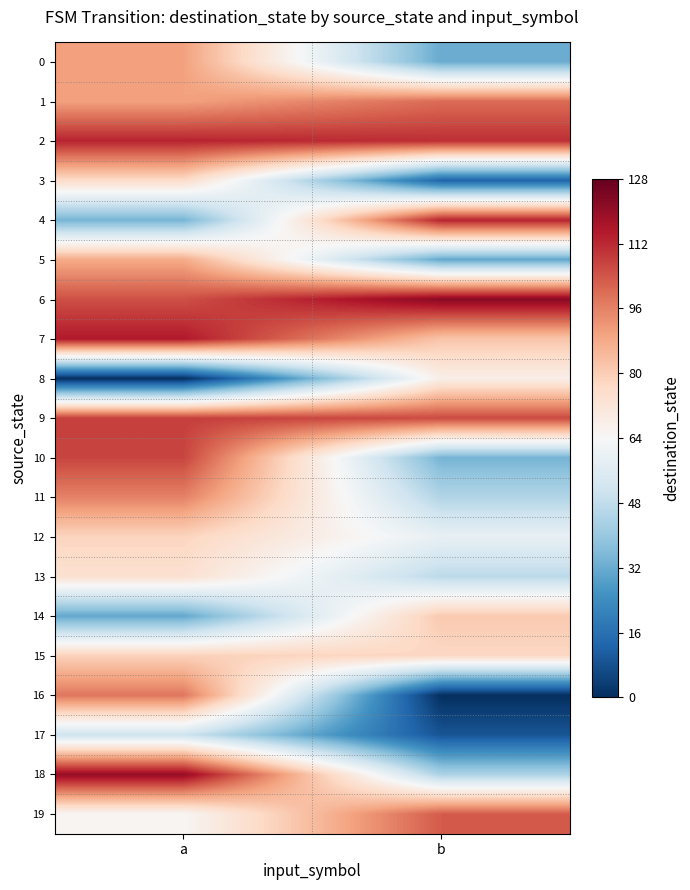

What is the total value across all series at a?

1618